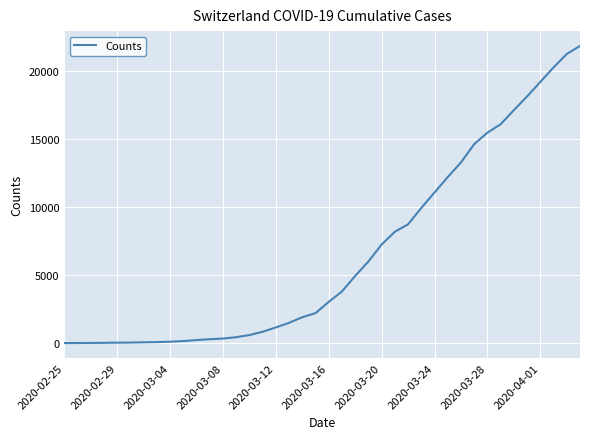

What is the greatest value displayed?

21827